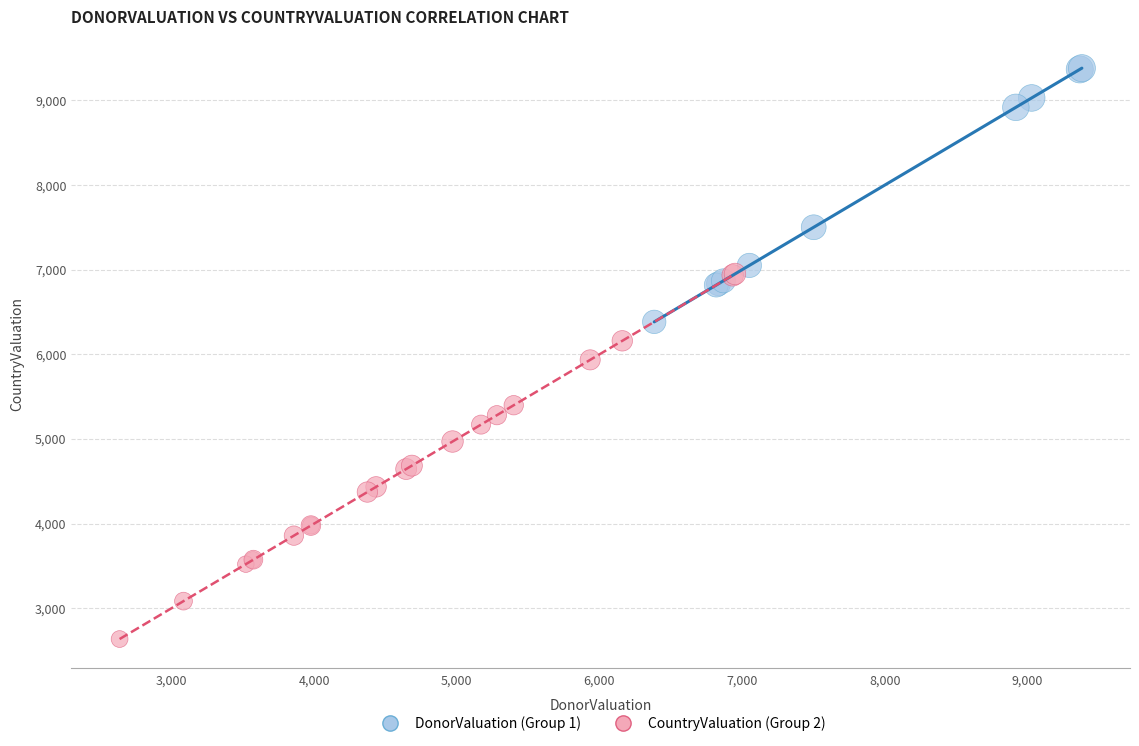

Which series reaches the maximum Y coordinate?

DonorValuation (Group 1)